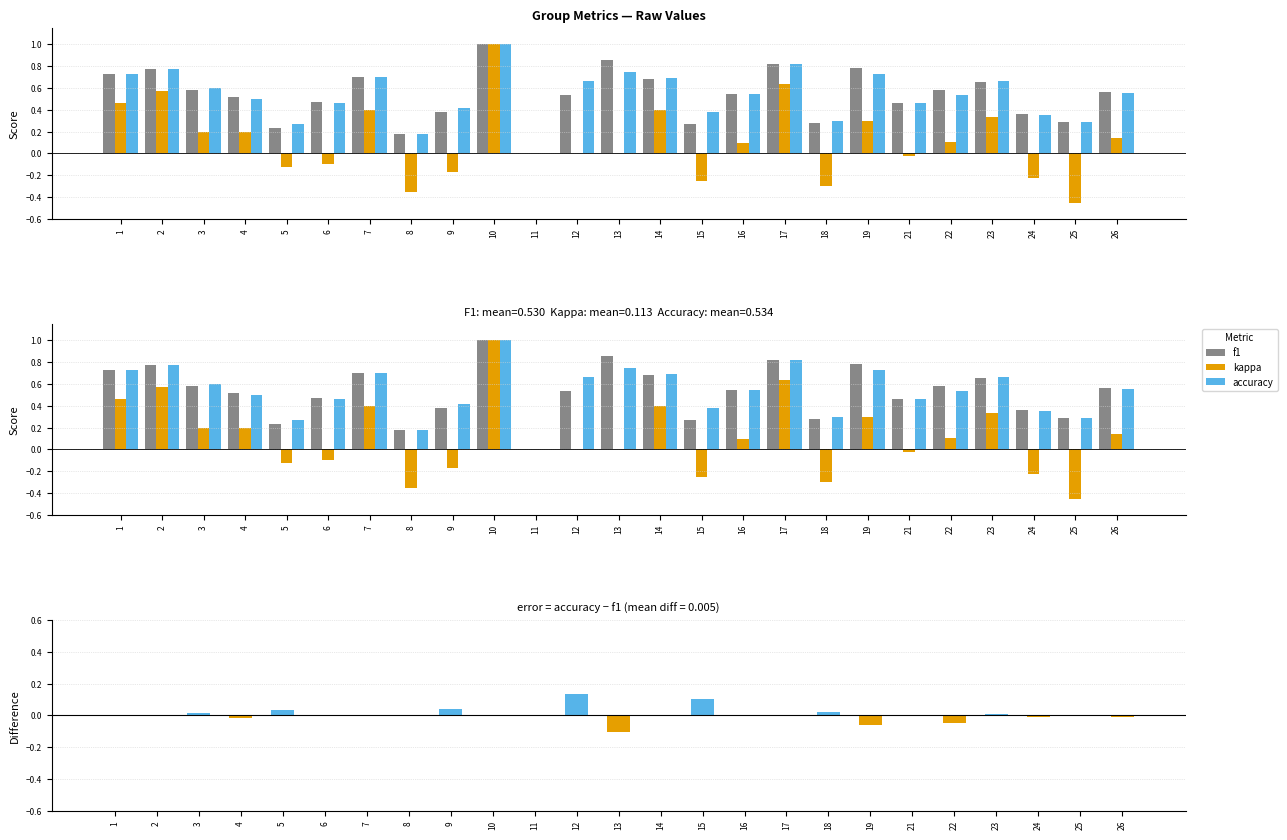

Which series has the widest spread of values?

kappa